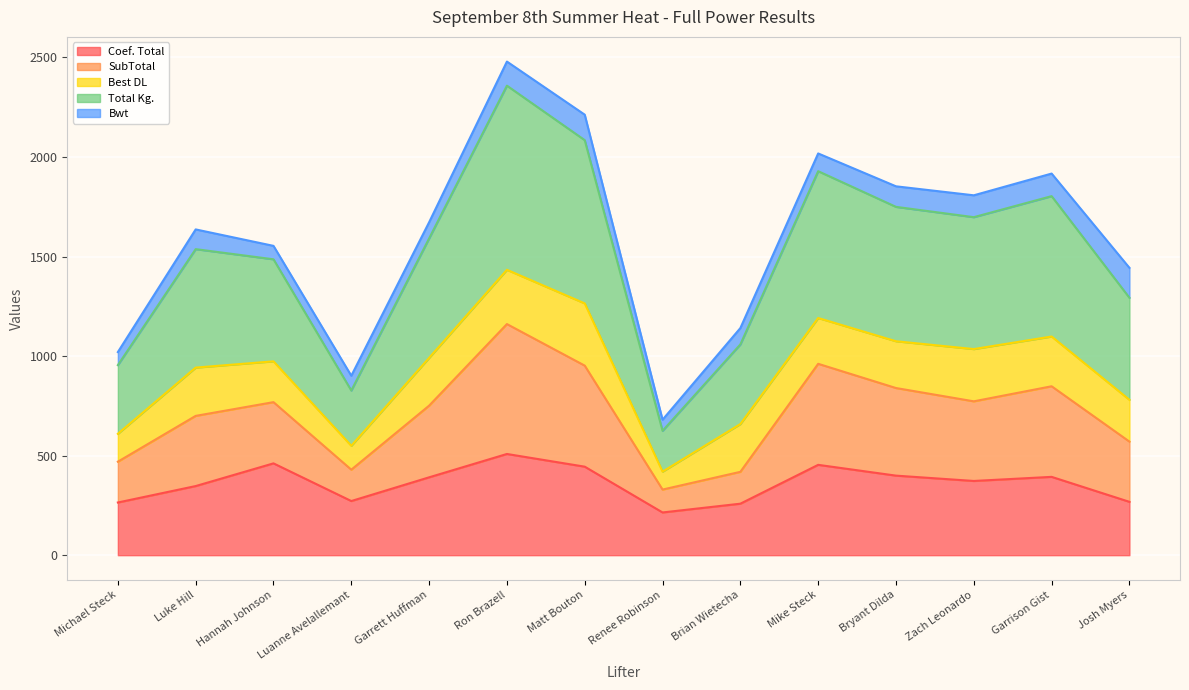

What is the label of the 3rd point from the left?

Hannah Johnson